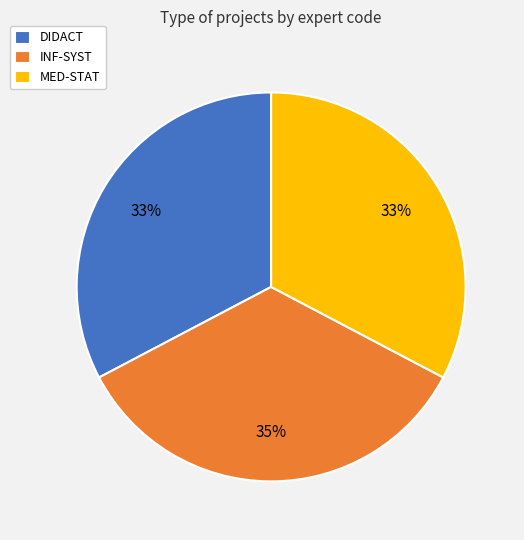

What percentage is the MED-STAT slice, to the nearest percent?

33%